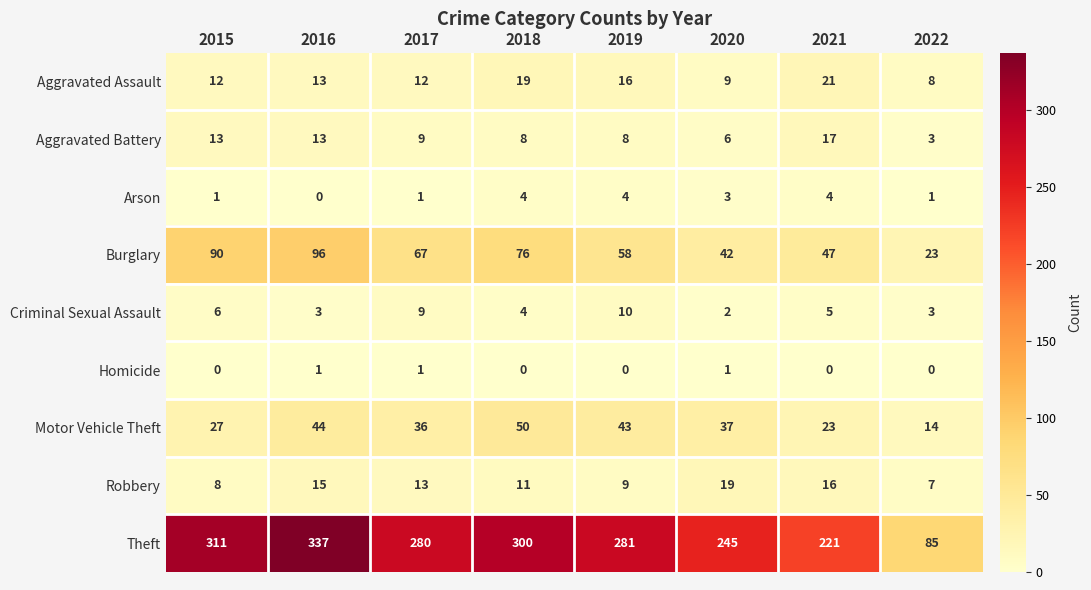

Which label corresponds to the largest value in the chart?

2016